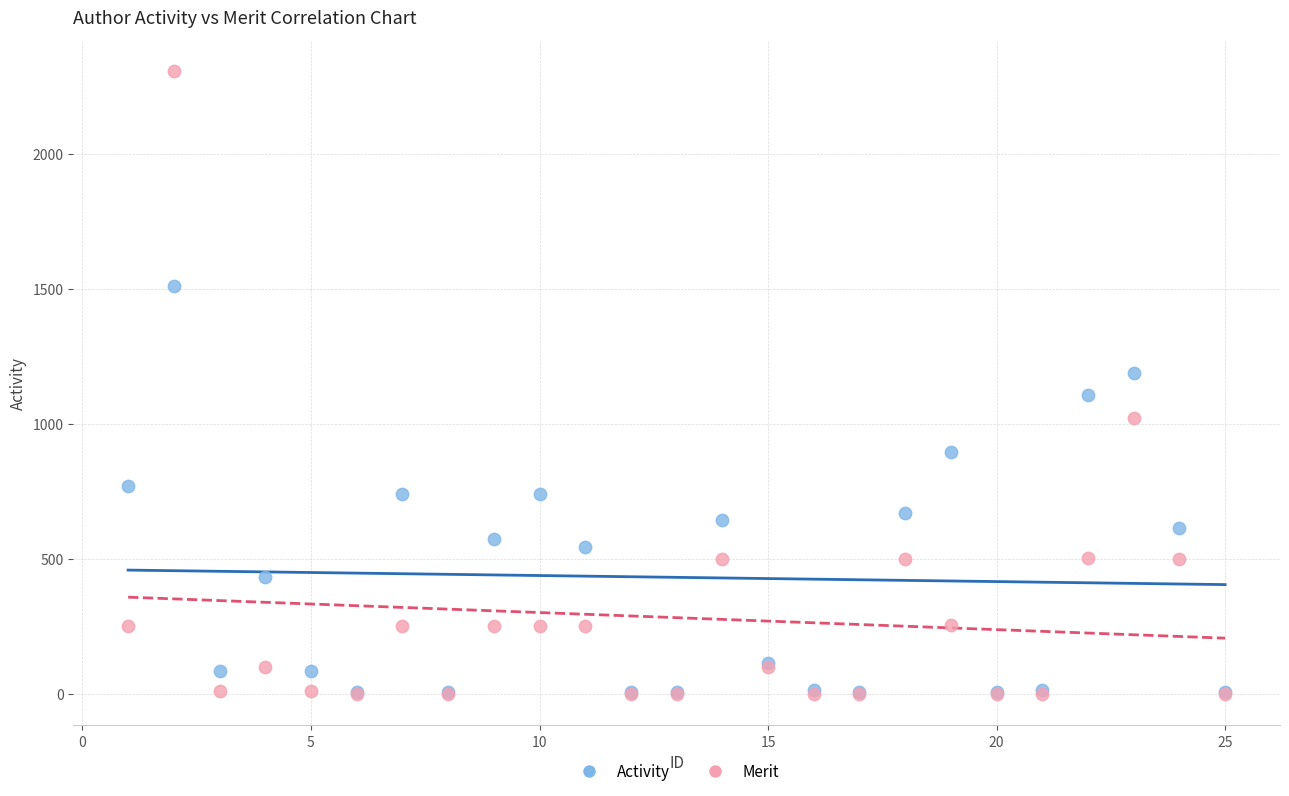

Which series reaches the maximum Y coordinate?

Merit